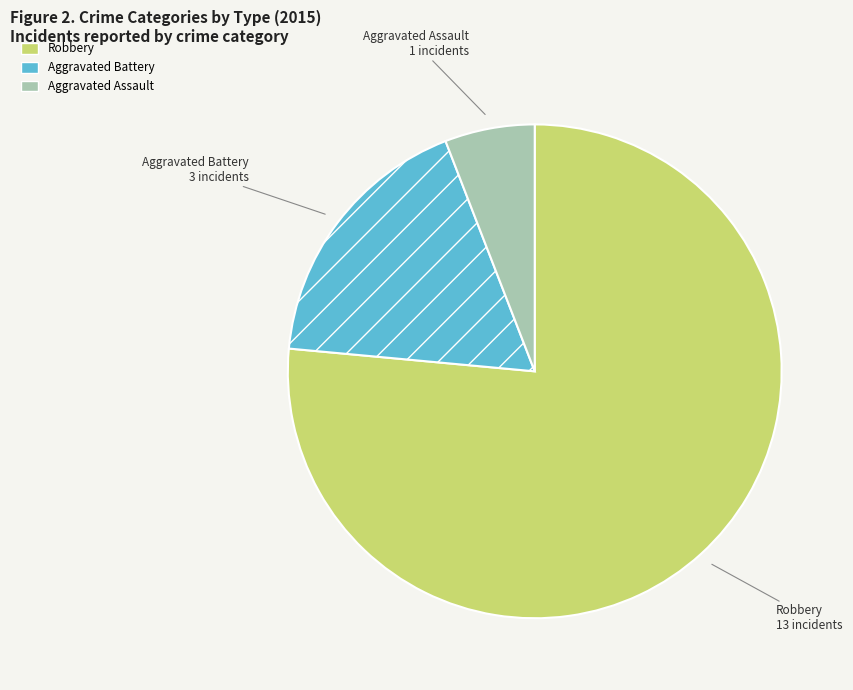

Which slice is the smallest?

Aggravated Assault